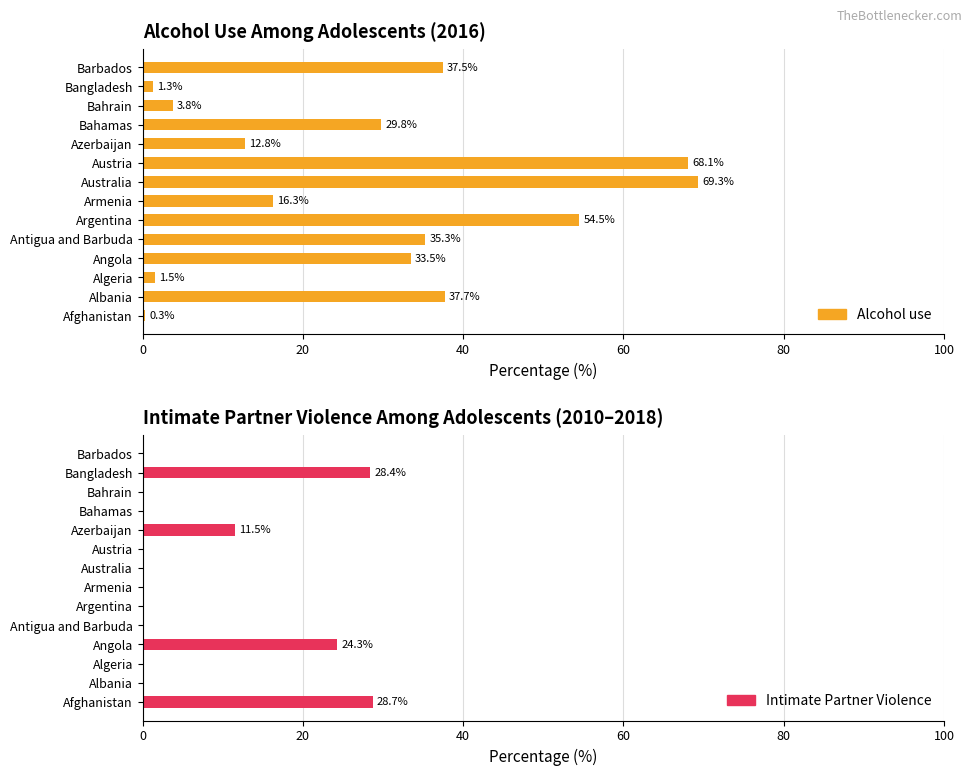

True or false: Intimate Partner Violence has a value of 17.8 at Bangladesh.

False